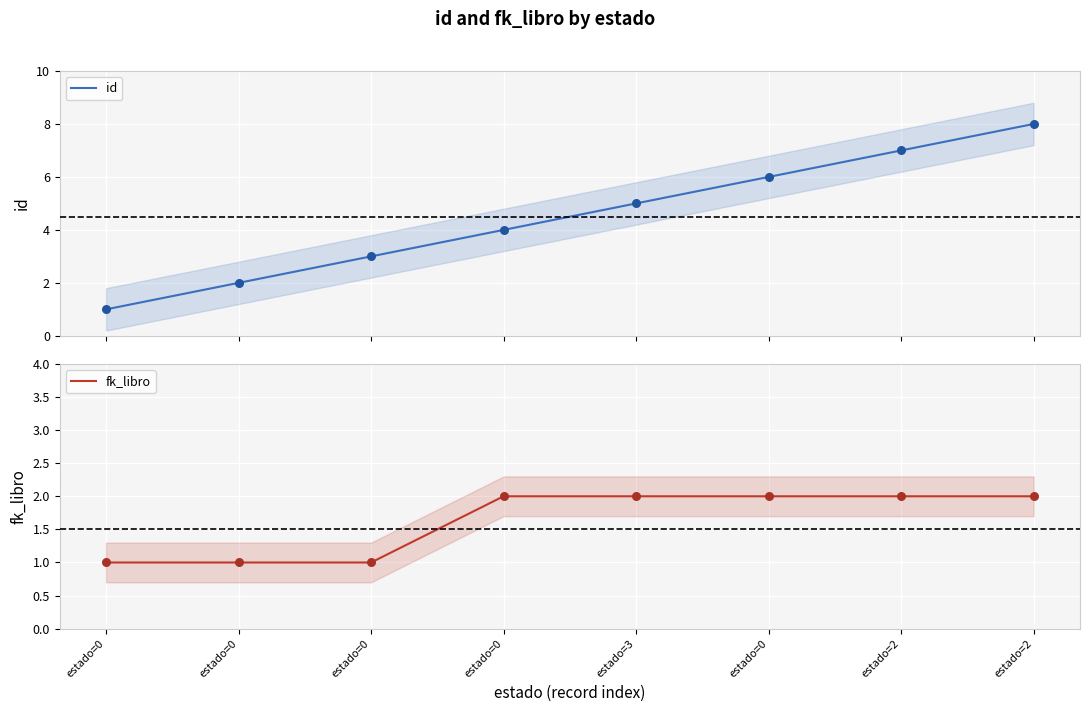

At how many categories does at least one series exceed 6?

2